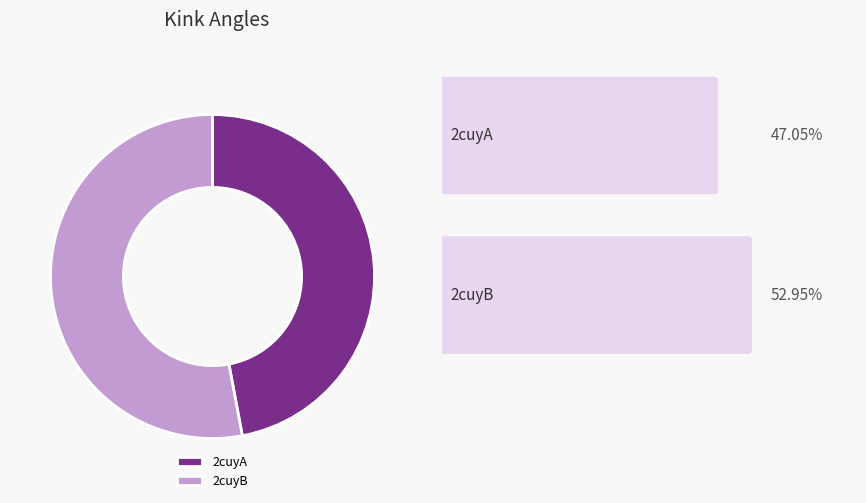

How many slices are in this pie chart?

2